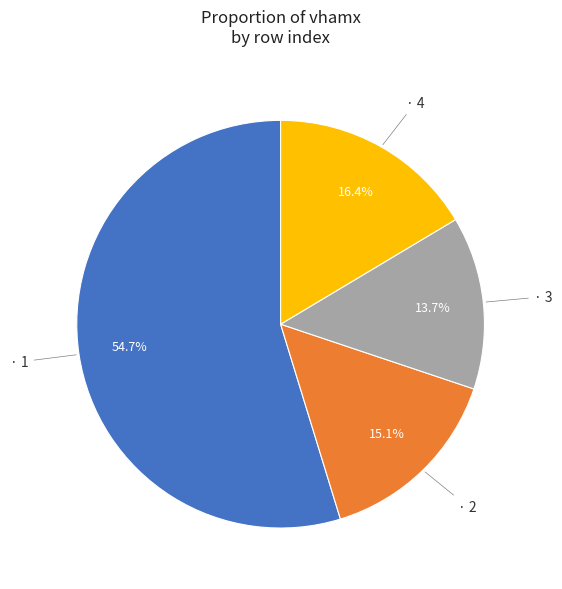

To the nearest percent, what is the average slice percentage?

25%